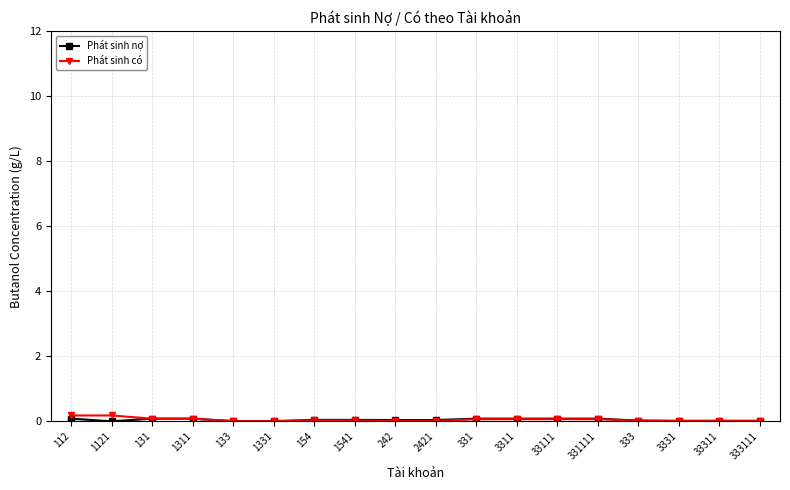

Is it true that Phát sinh có equals 0.0 at 1331?

True